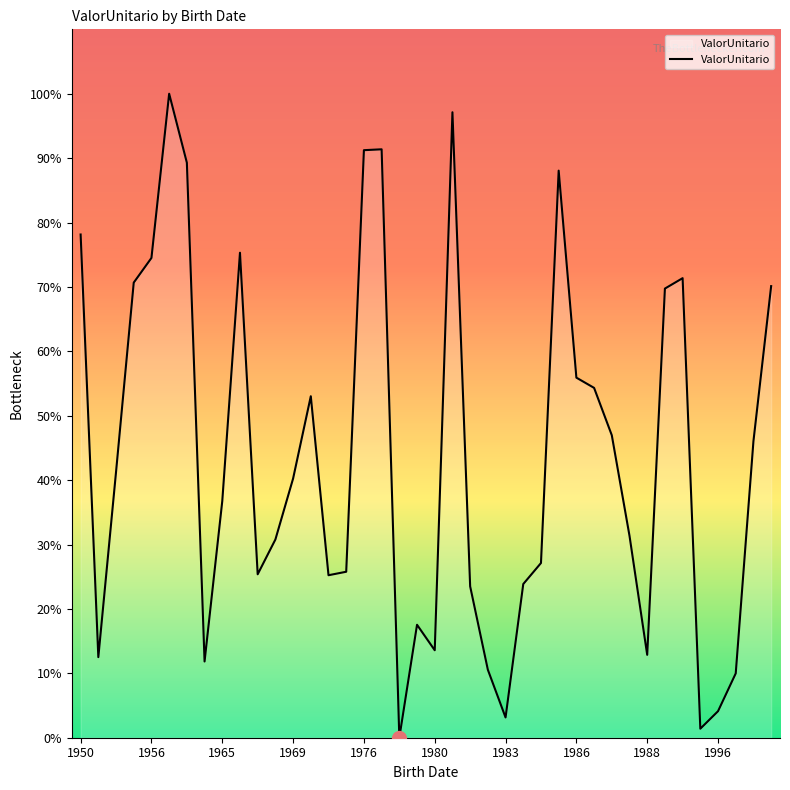

What is the sum of all values?

876012.6